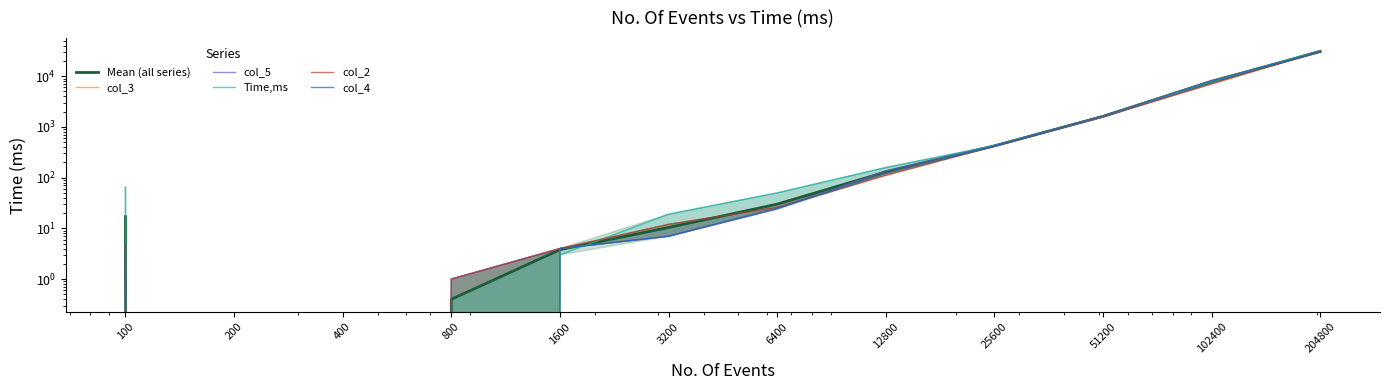

Rank the series at 1600 from highest to lowest value.

col_3, col_5, col_2, col_4, Mean (all series), Time,ms